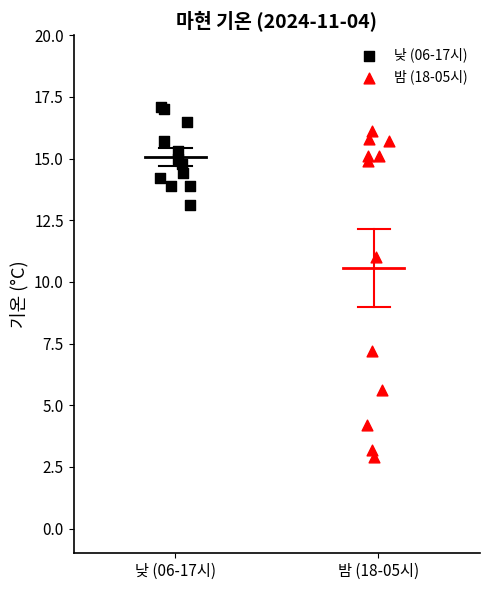

Which series has the largest Y range (max minus min)?

밤 (18-05시)